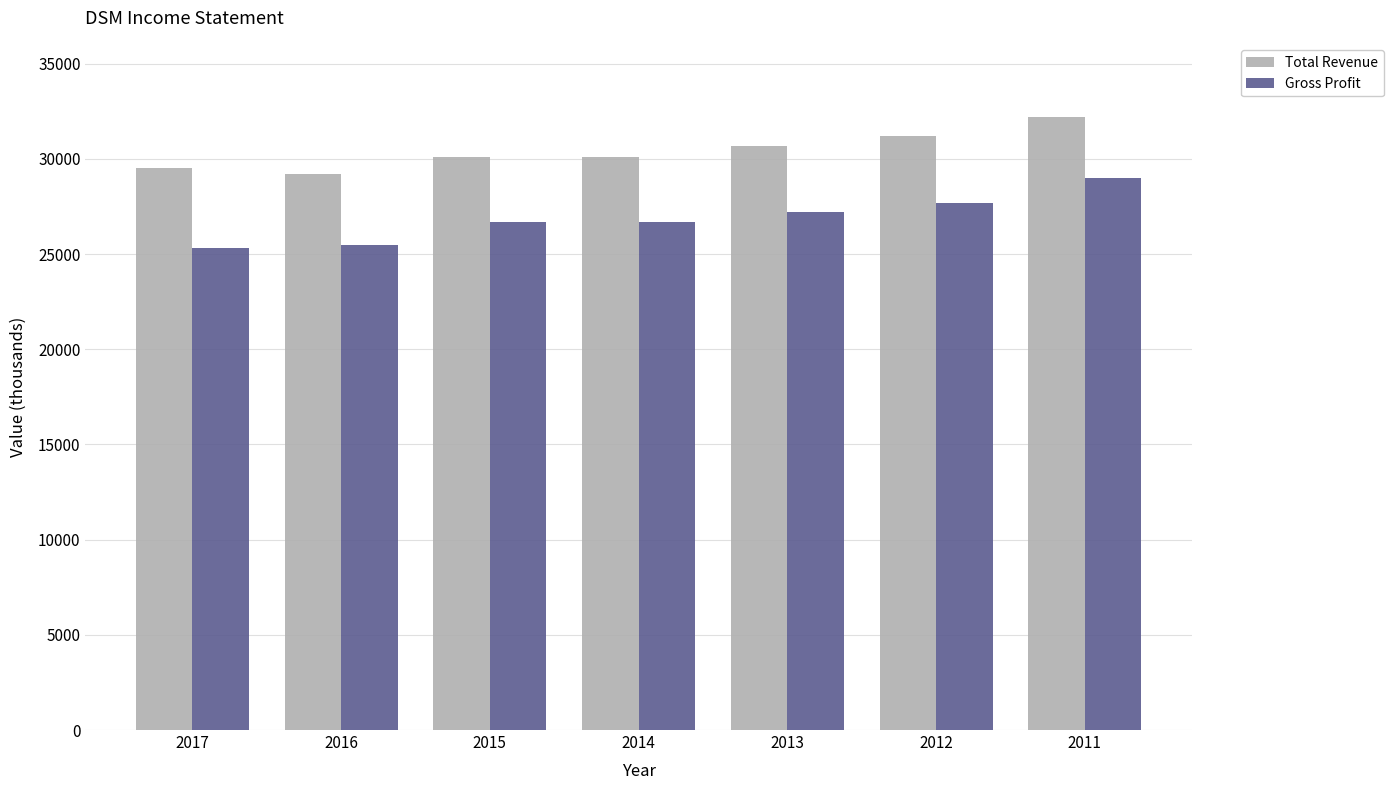

Between 2017 and 2015, which series saw the biggest shift?

Gross Profit